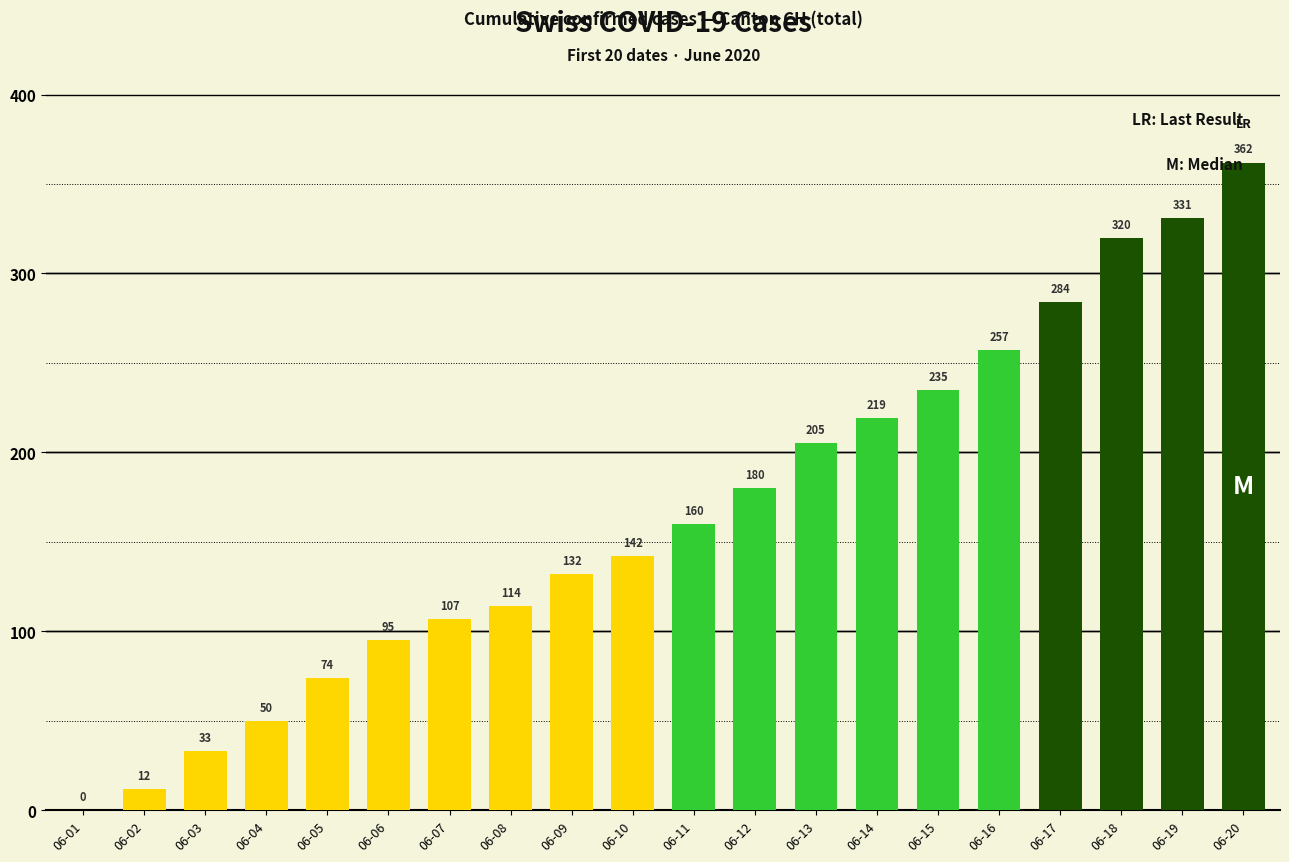

Is it true that the value at 06-07 is 107?

True